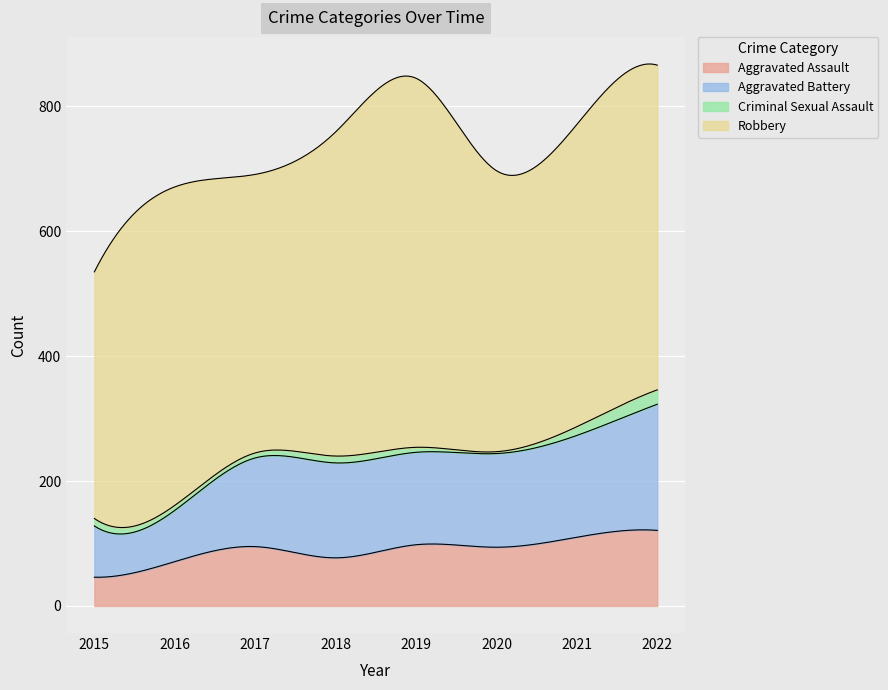

At which label does Criminal Sexual Assault first exceed 11?

2015